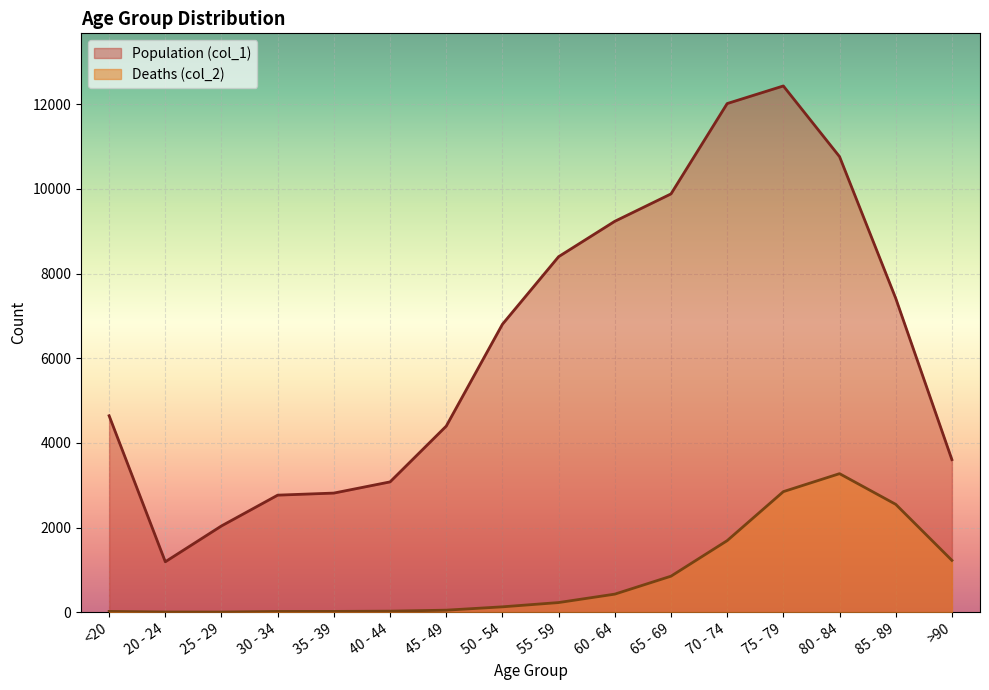

What is the difference between the second highest and minimum values in the Deaths (col_2) series?

2845